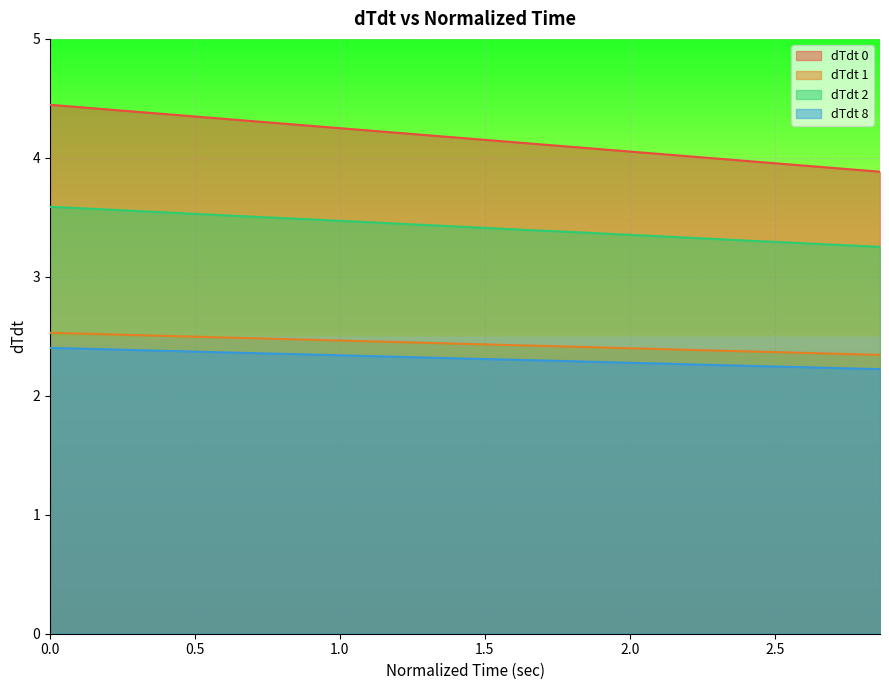

What is the minimum value shown in the chart?

2.2